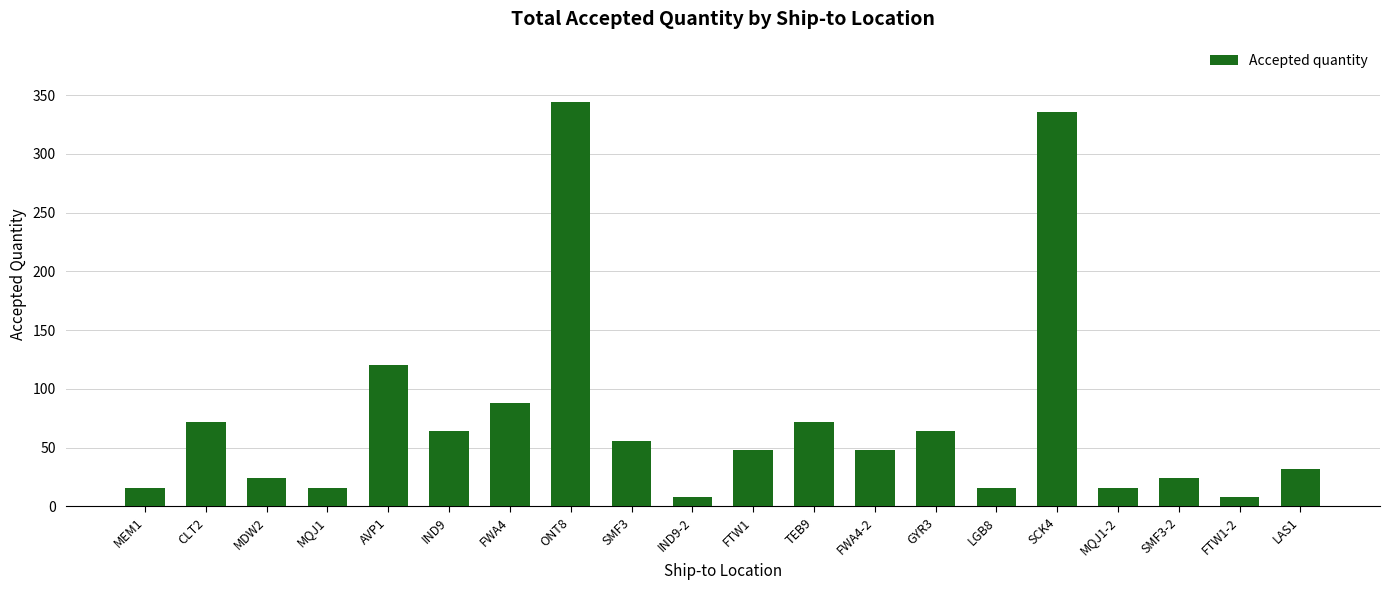

Which category has the highest value across all series?

ONT8